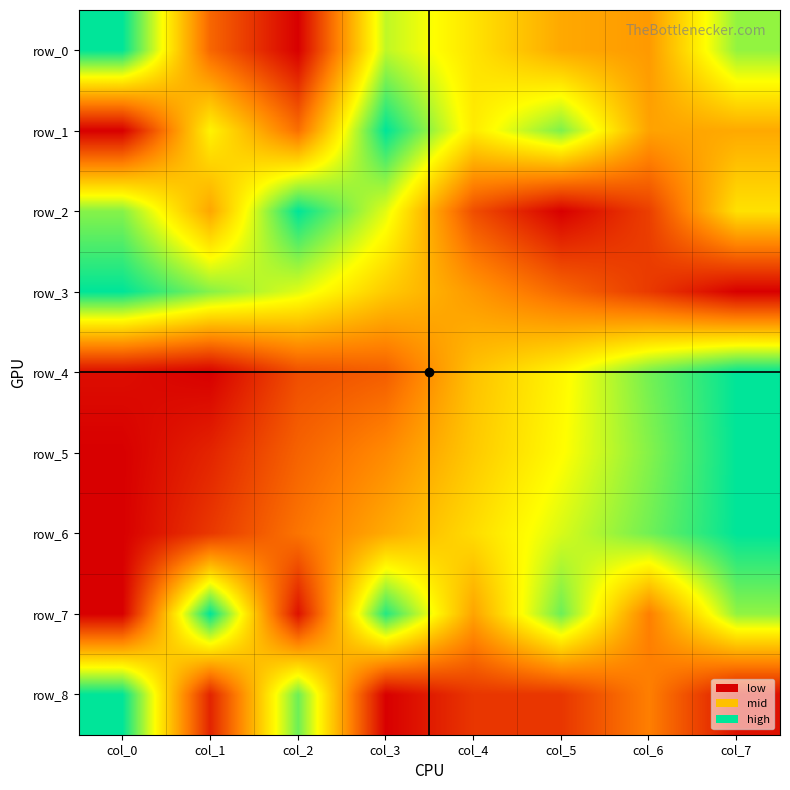

The value of row_2 at col_7 is 0.6. True or false?

True